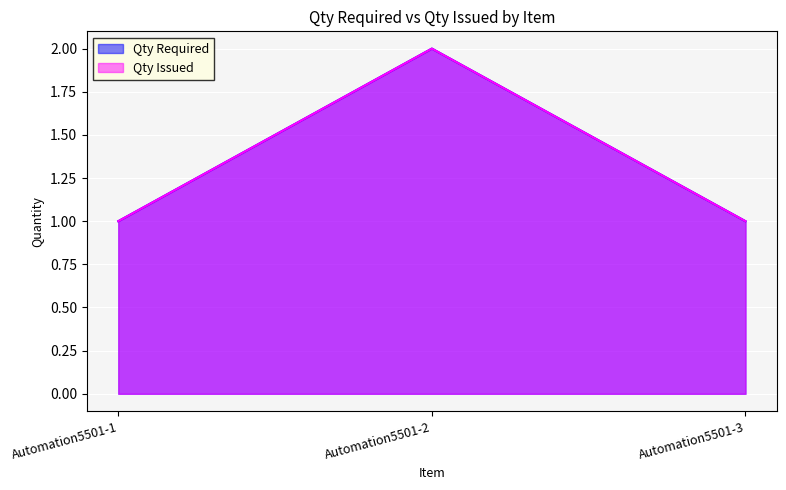

Read the Qty Required value at Automation5501-1.

1